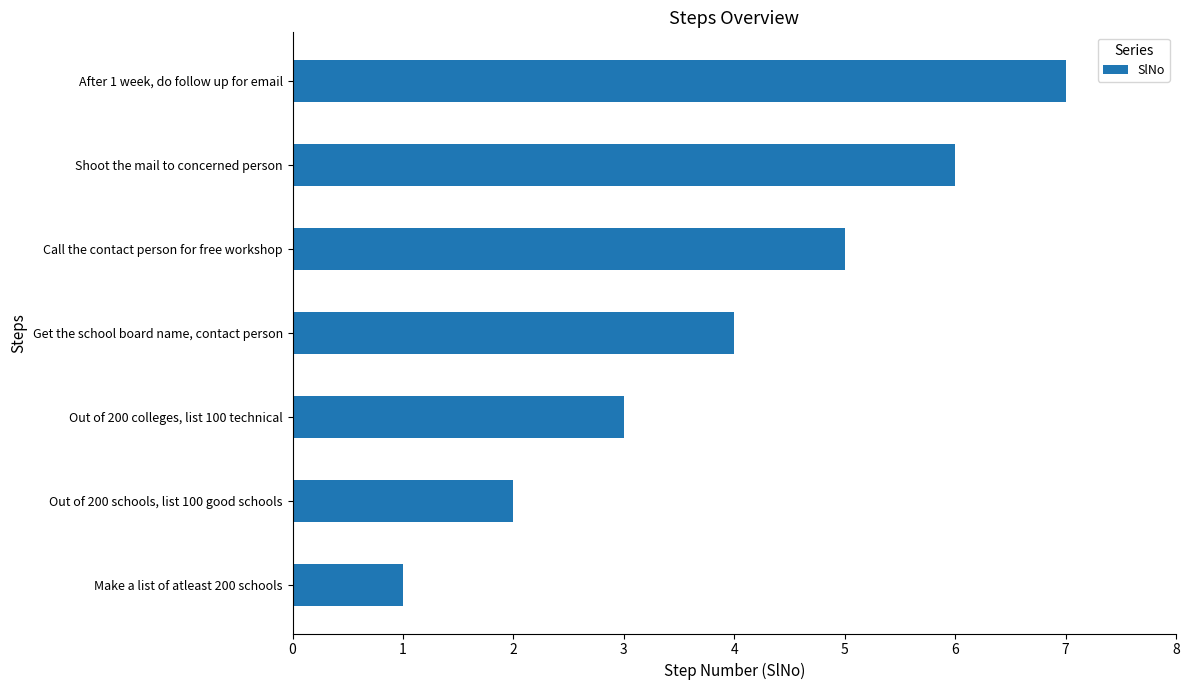

Rank the categories by value from highest to lowest.

After 1 week, do follow up for email, Shoot the mail to concerned person, Call the contact person for free workshop, Get the school board name, contact person, Out of 200 colleges, list 100 technical, Out of 200 schools, list 100 good schools, Make a list of atleast 200 schools